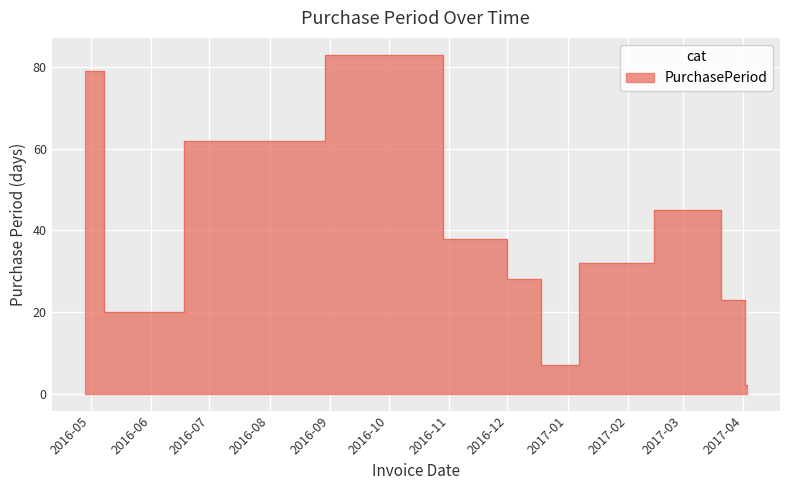

How many lines are shown in the chart?

1